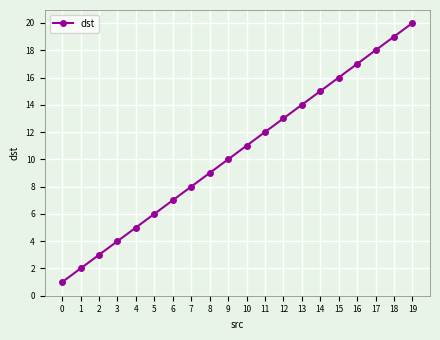

At which category does the chart reach its peak across all series?

19